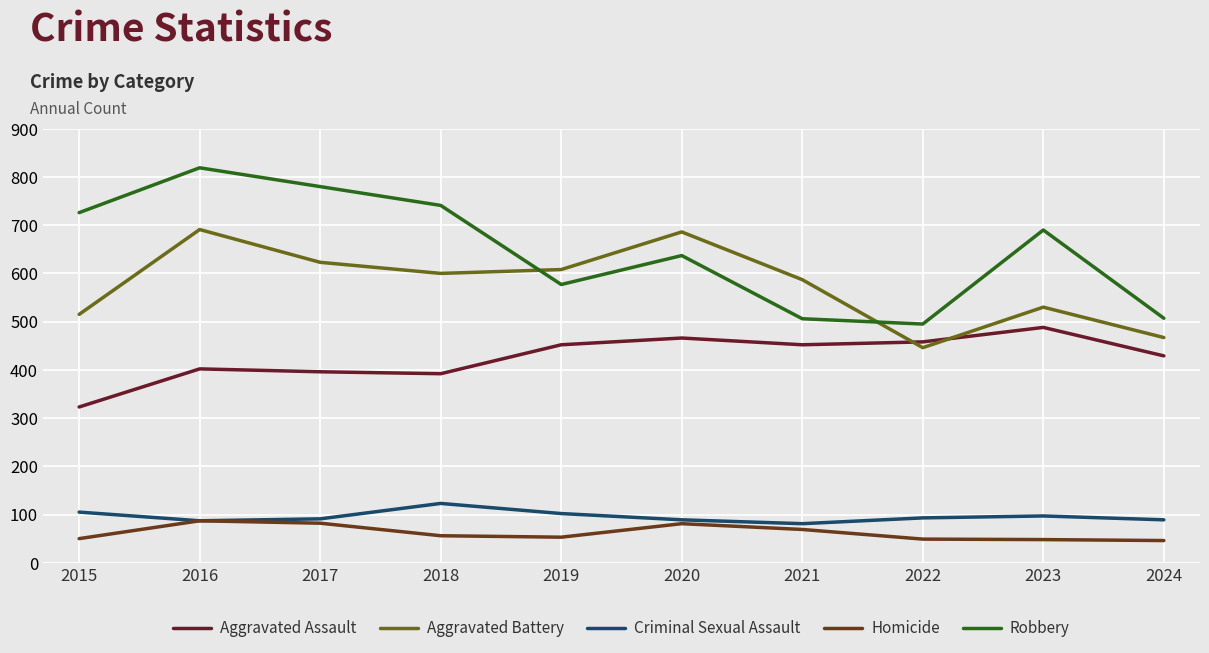

What is the sum of the Aggravated Assault values at 2024 and 2015?

752